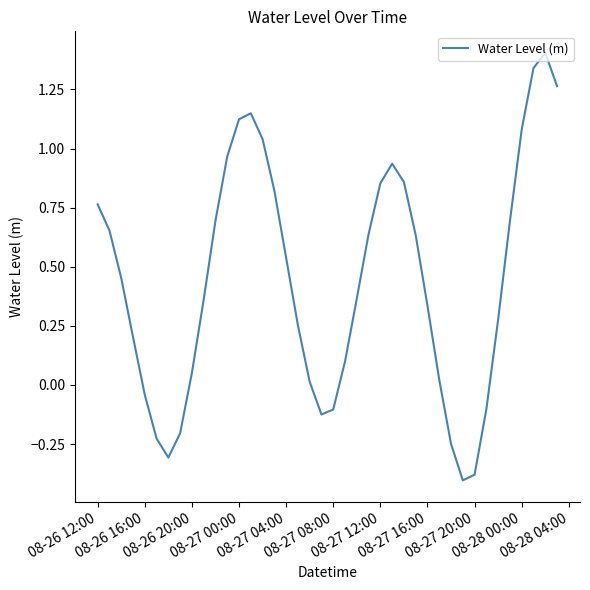

What is the difference between the maximum and minimum values?

1.8